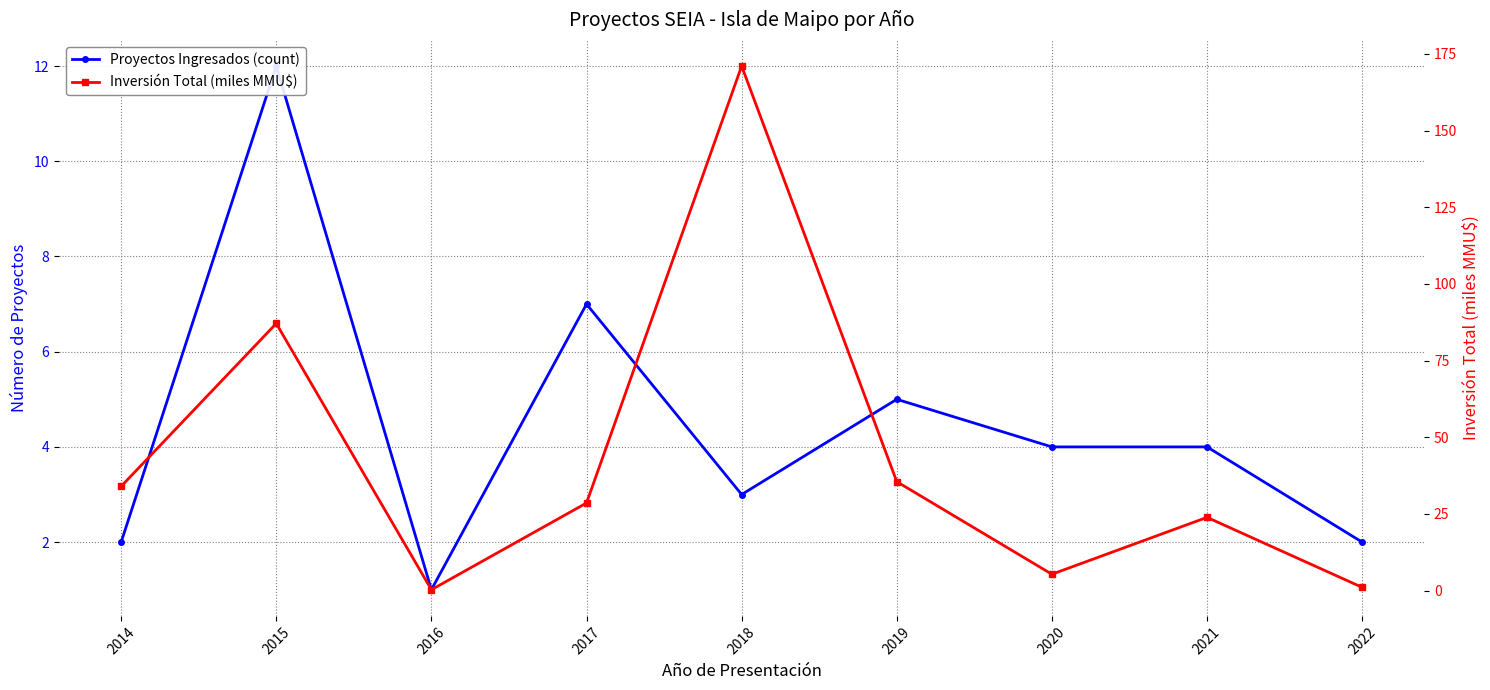

Where is Proyectos Ingresados (count) nearest to the value 6?

2017